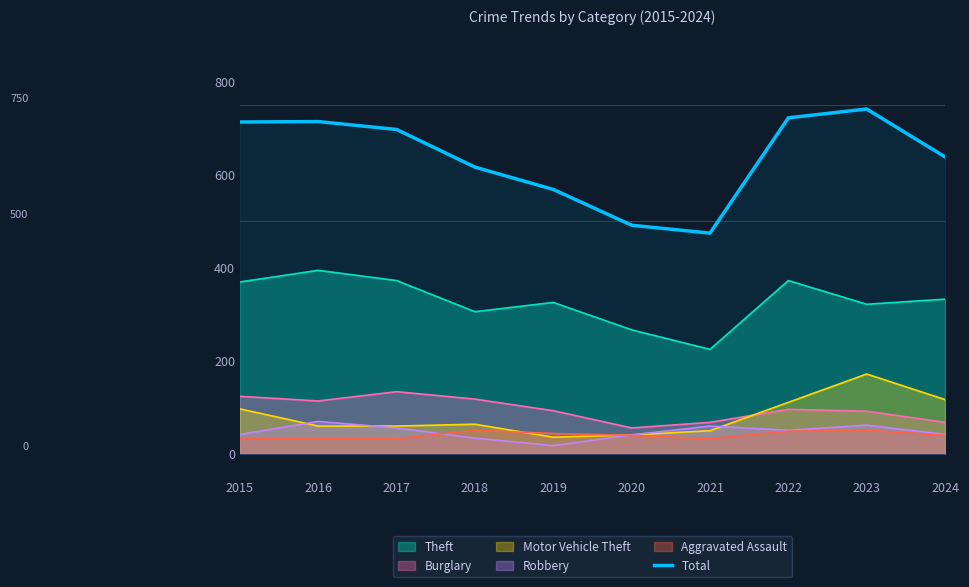

At which category does the chart reach its minimum across all series?

2021